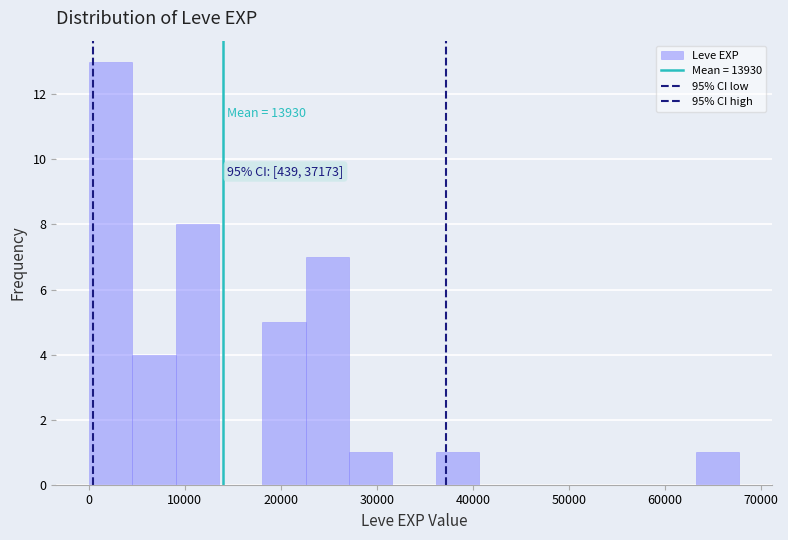

Which range on the x-axis has the tallest bar?

0 to 5000